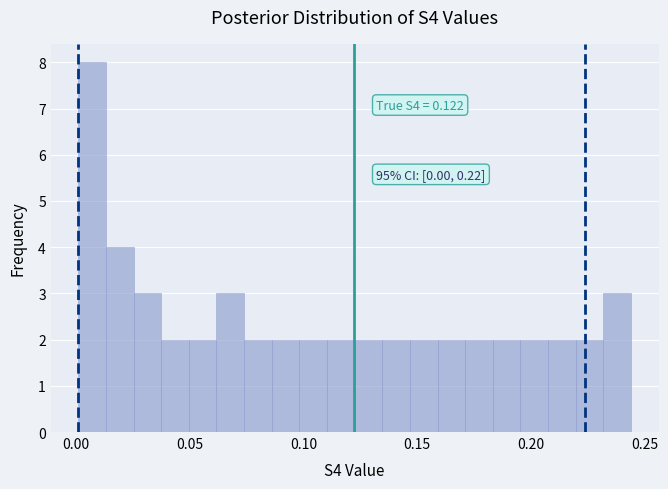

Read against the x-axis, roughly where is the centre of the tallest bar?

0.005